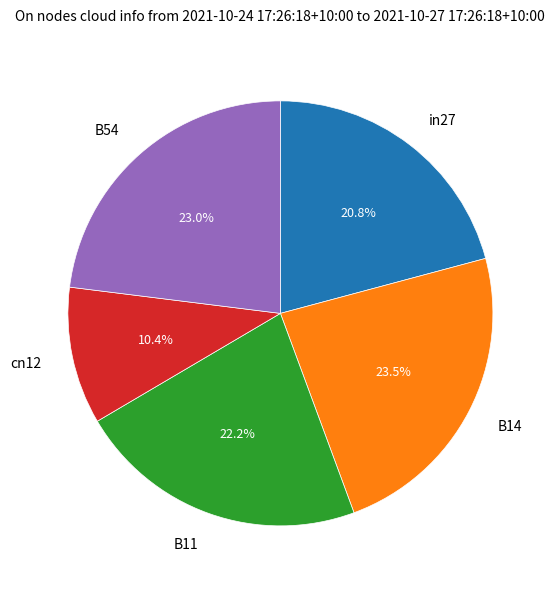

To the nearest percent, what percentage of the pie is cn12?

10%